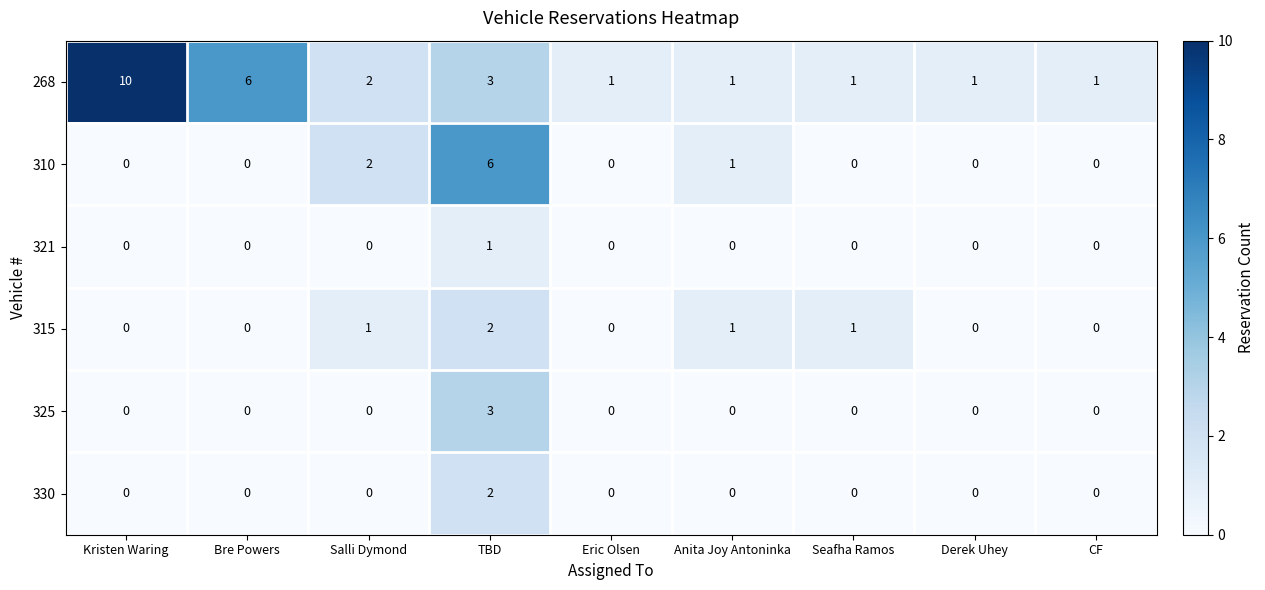

What is the spread (max minus min) of values at Bre Powers?

6